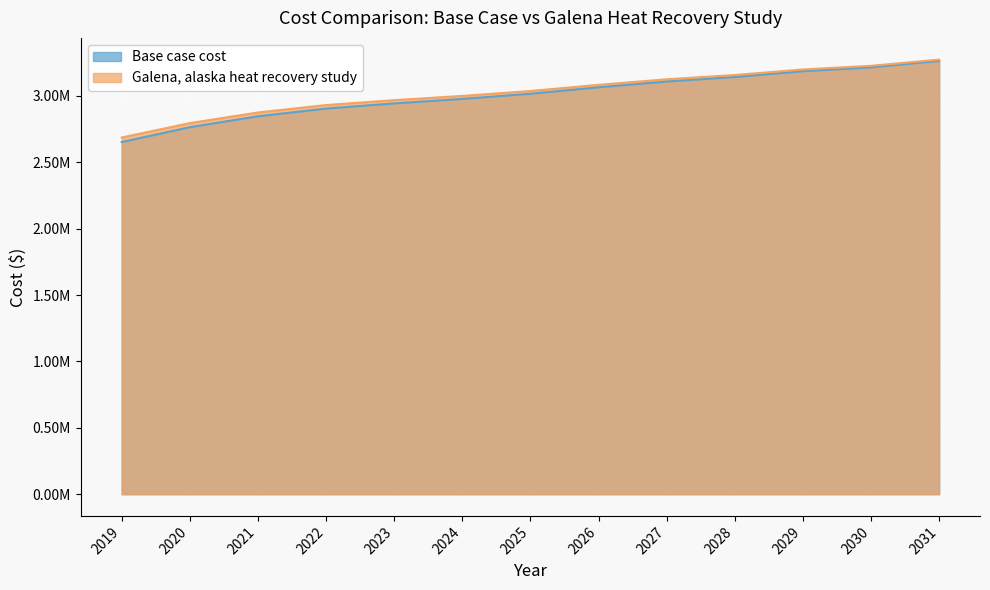

The Base case cost series shows 3141730.6 at 2028. True or false?

True